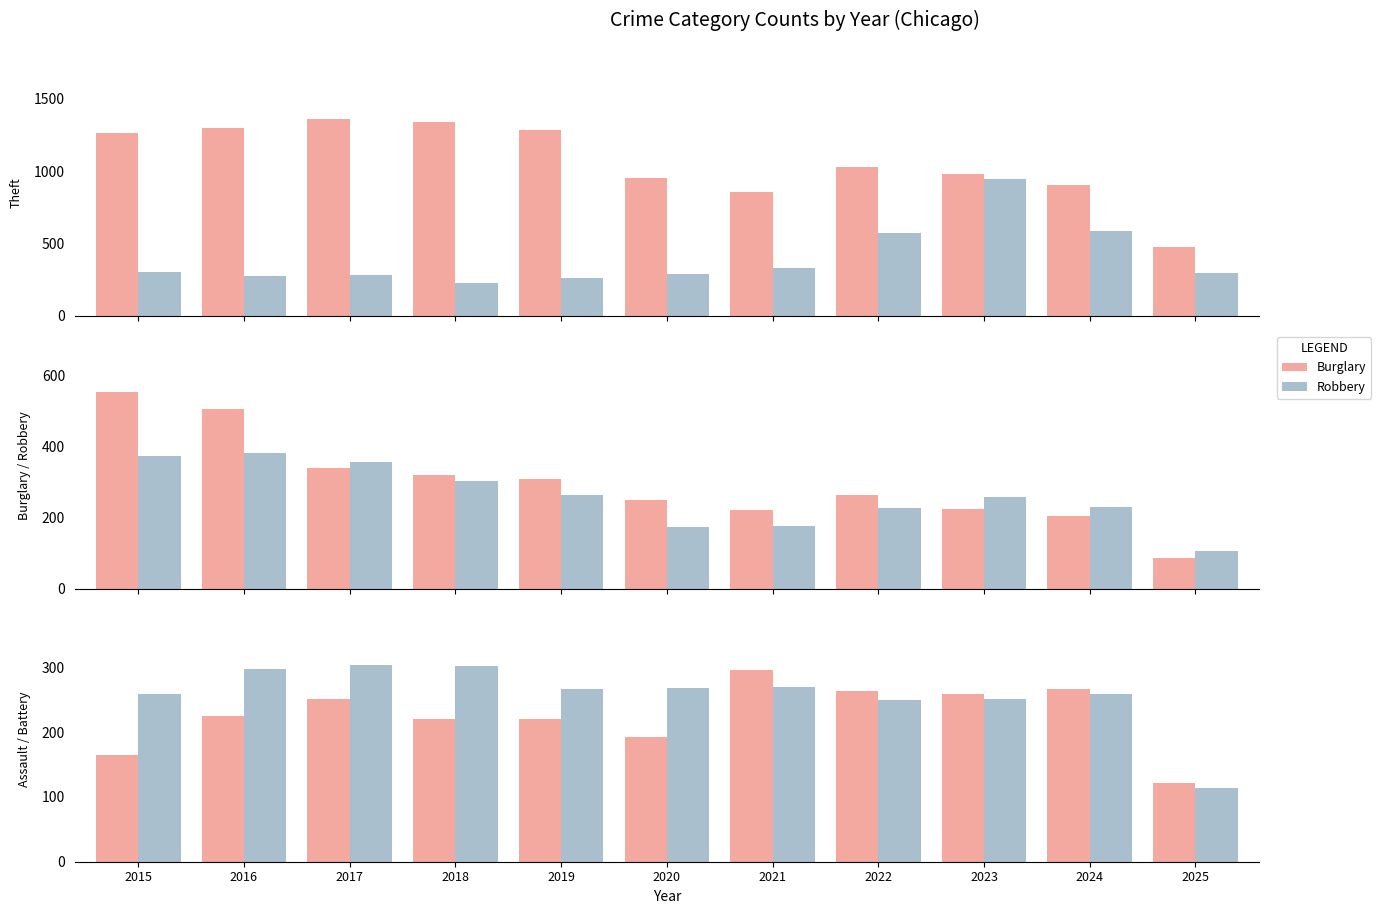

What value does the Robbery series have at 2019, to the nearest 50?

250